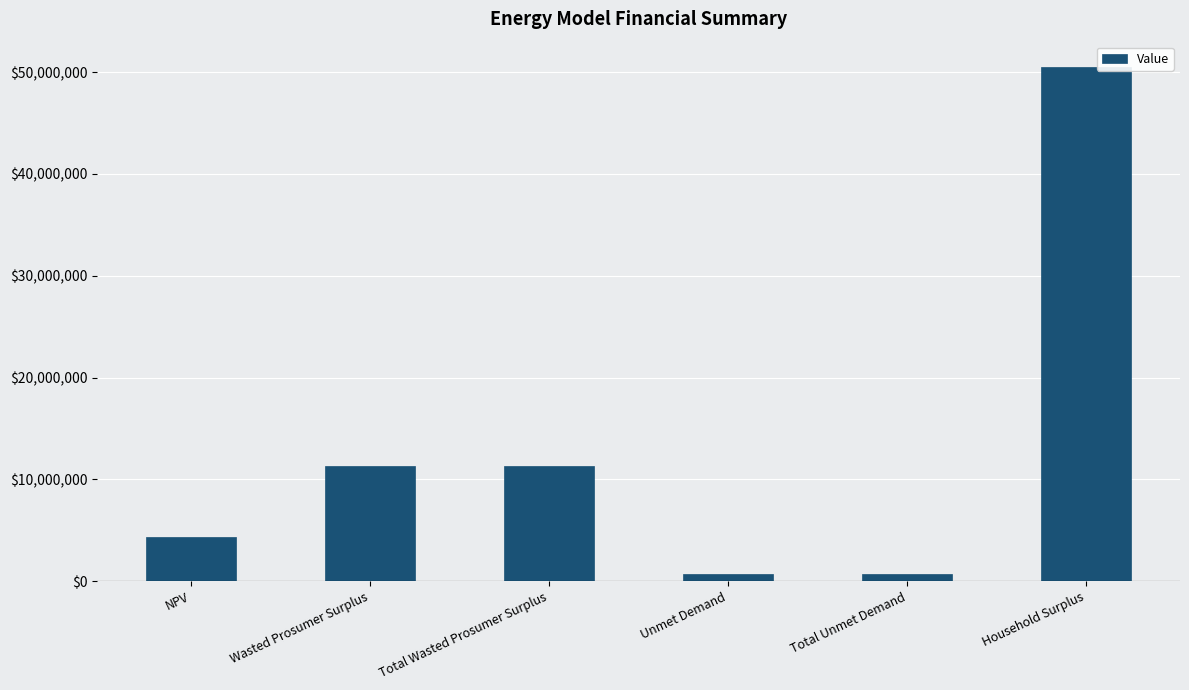

What is the label of the 3rd bar from the left?

Total Wasted Prosumer Surplus